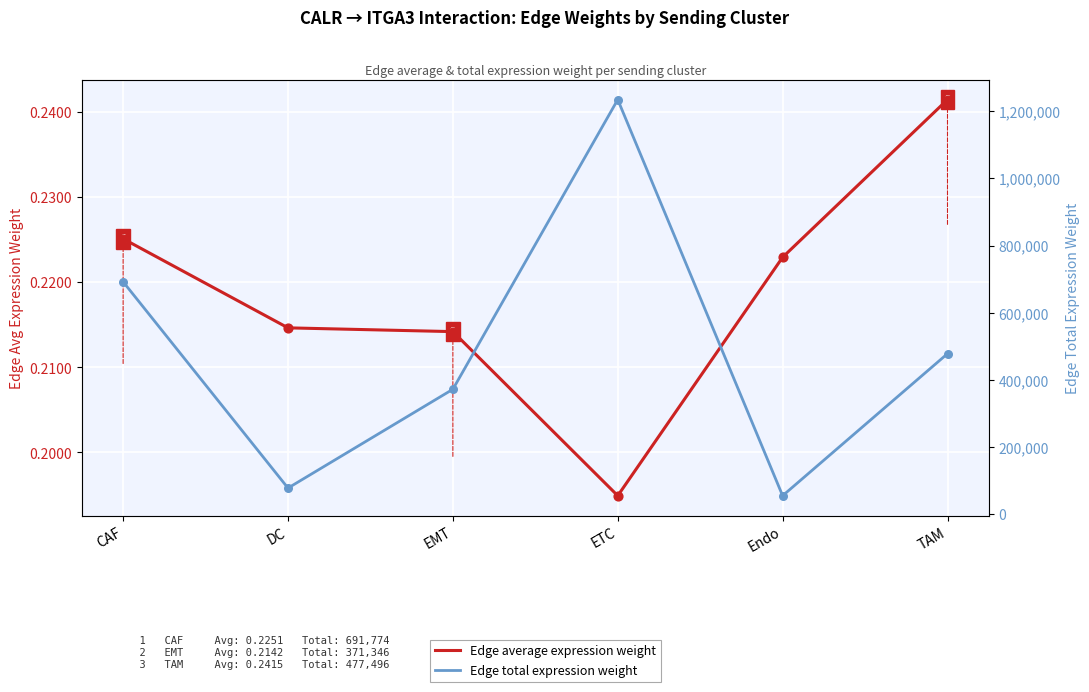

Which series contains the highest Y value?

Edge total expression weight